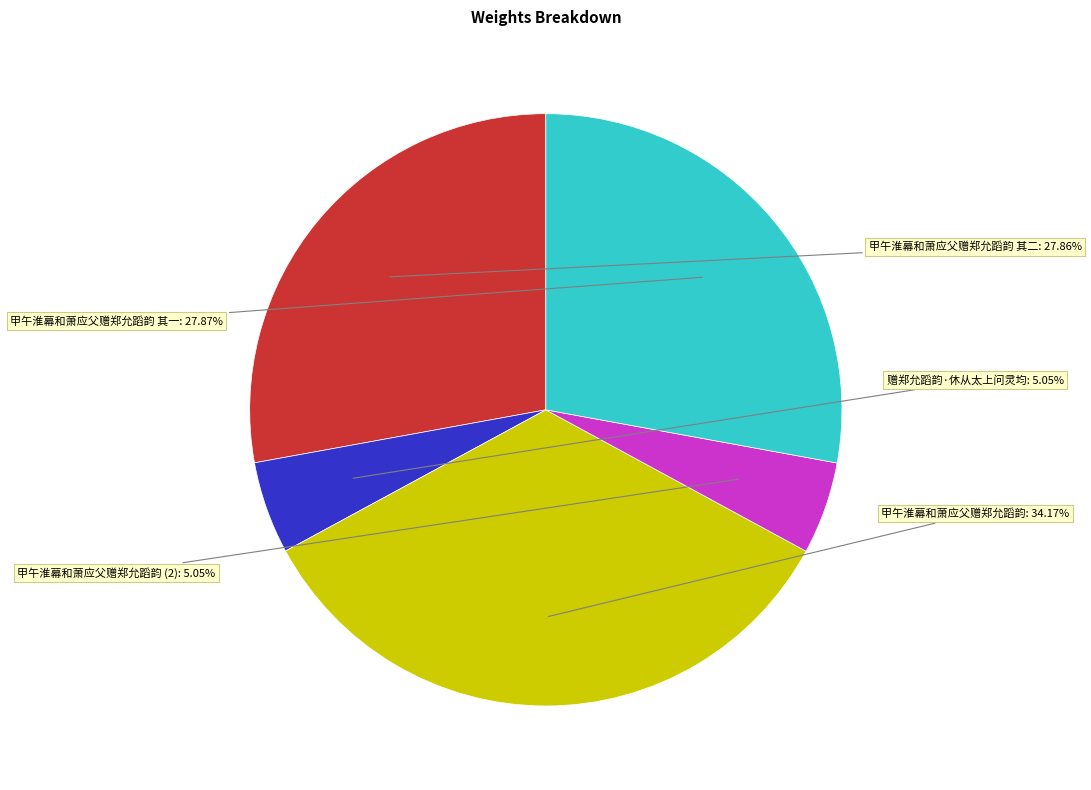

Count the number of slices in the pie.

5